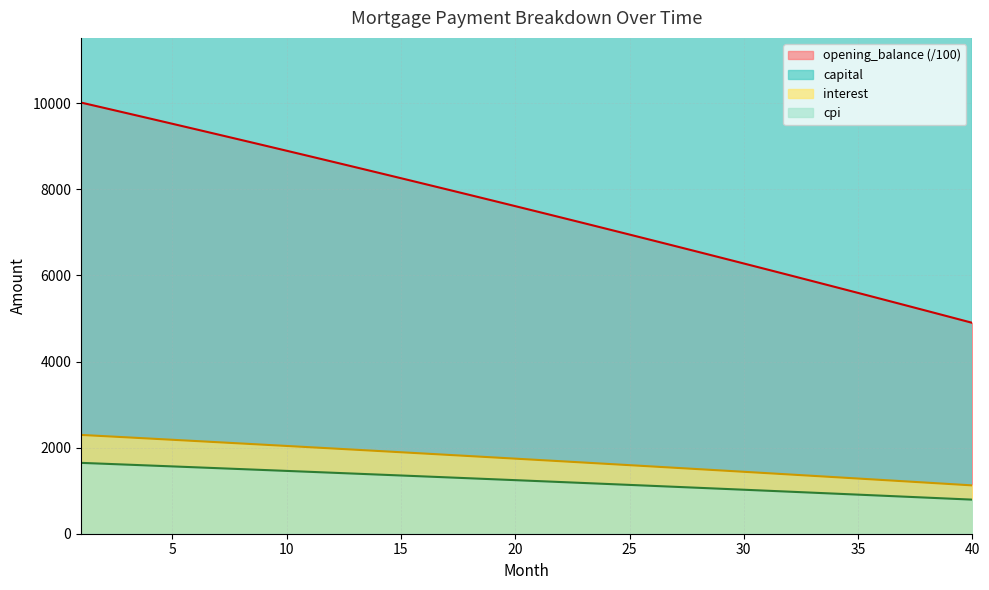

How many lines are shown in the chart?

4